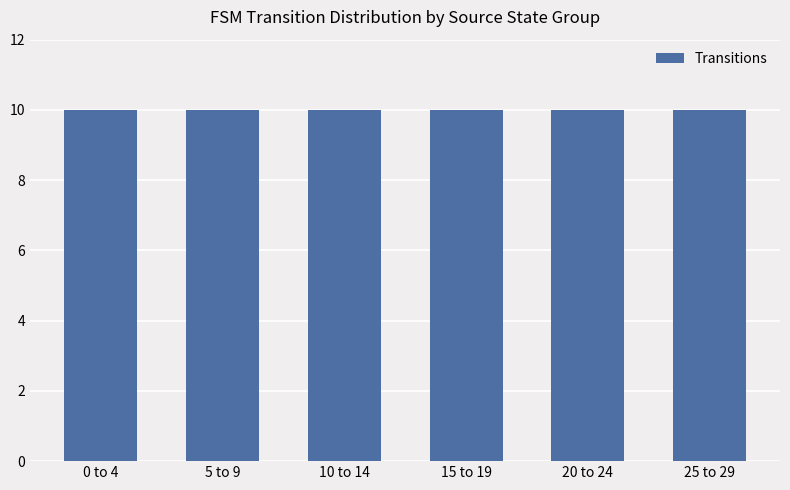

Approximately how many times larger is the value at 25 compared to 29?

1.0